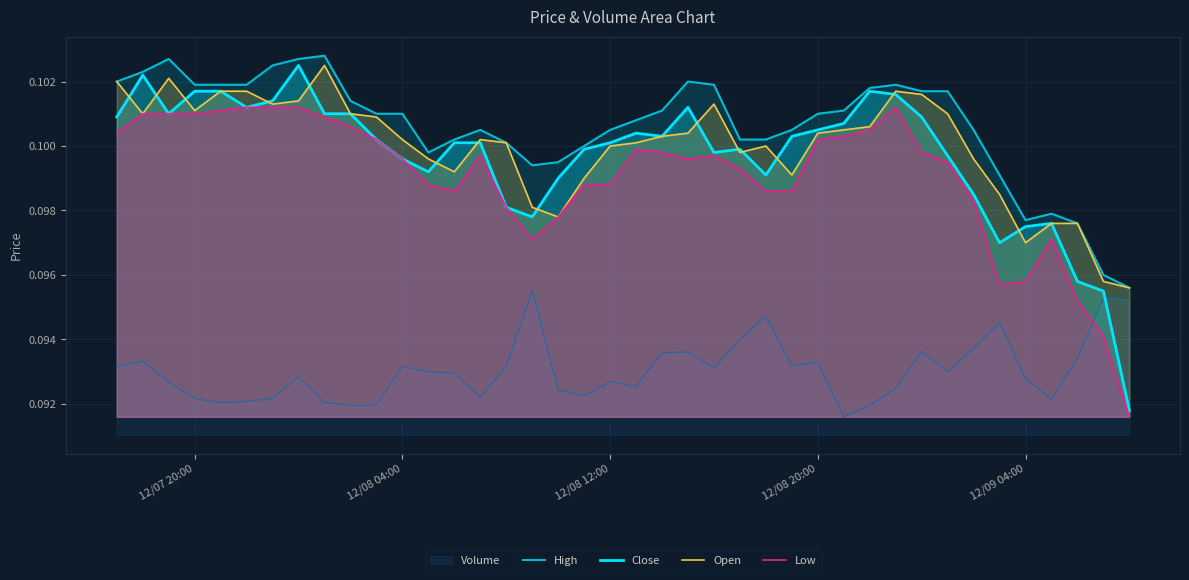

Which series has the largest total across all categories?

High